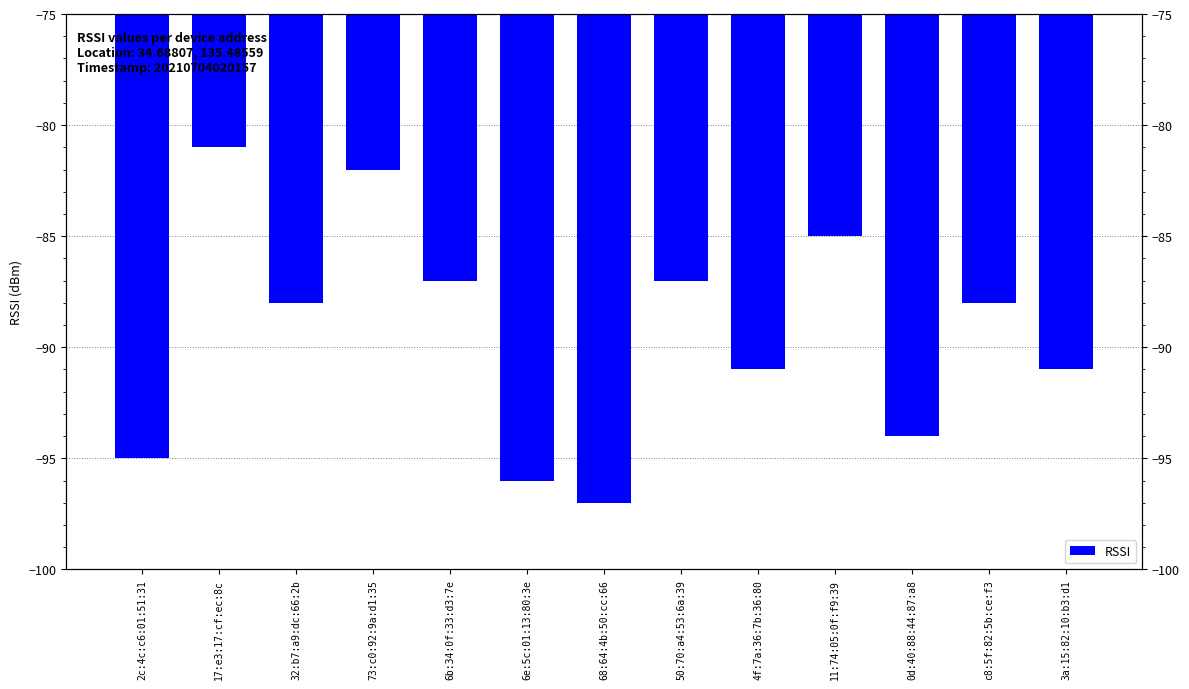

How many bars are there in total?

13